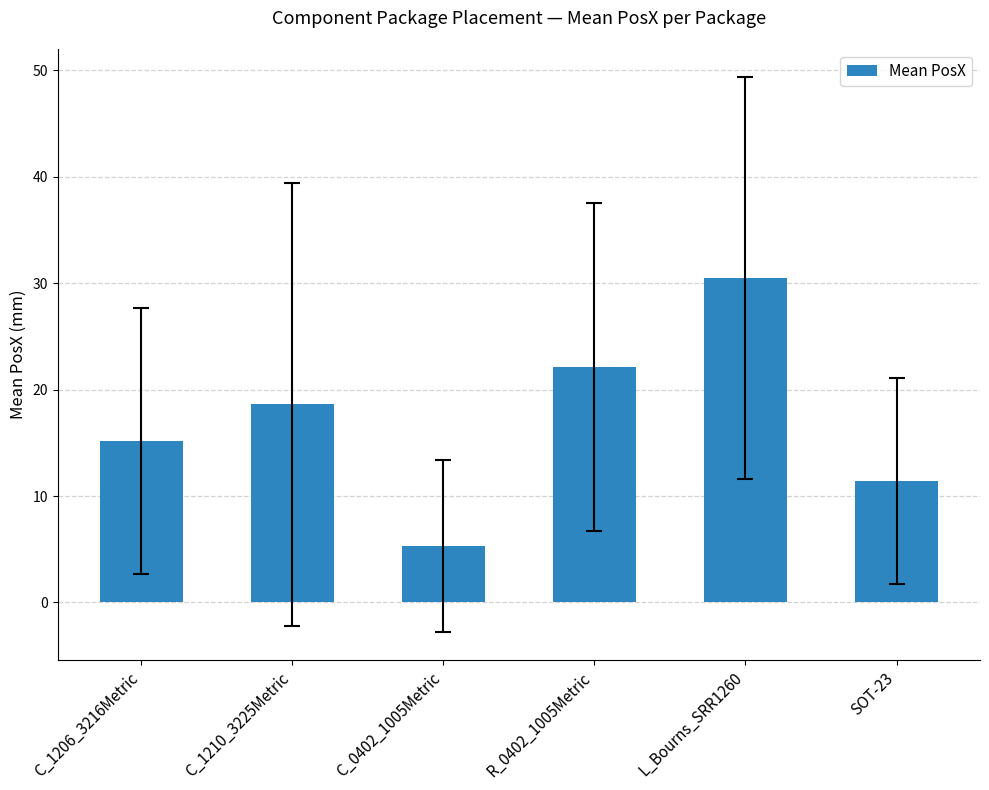

What is the difference between the values at C_1206_3216Metric and R_0402_1005Metric?

6.9